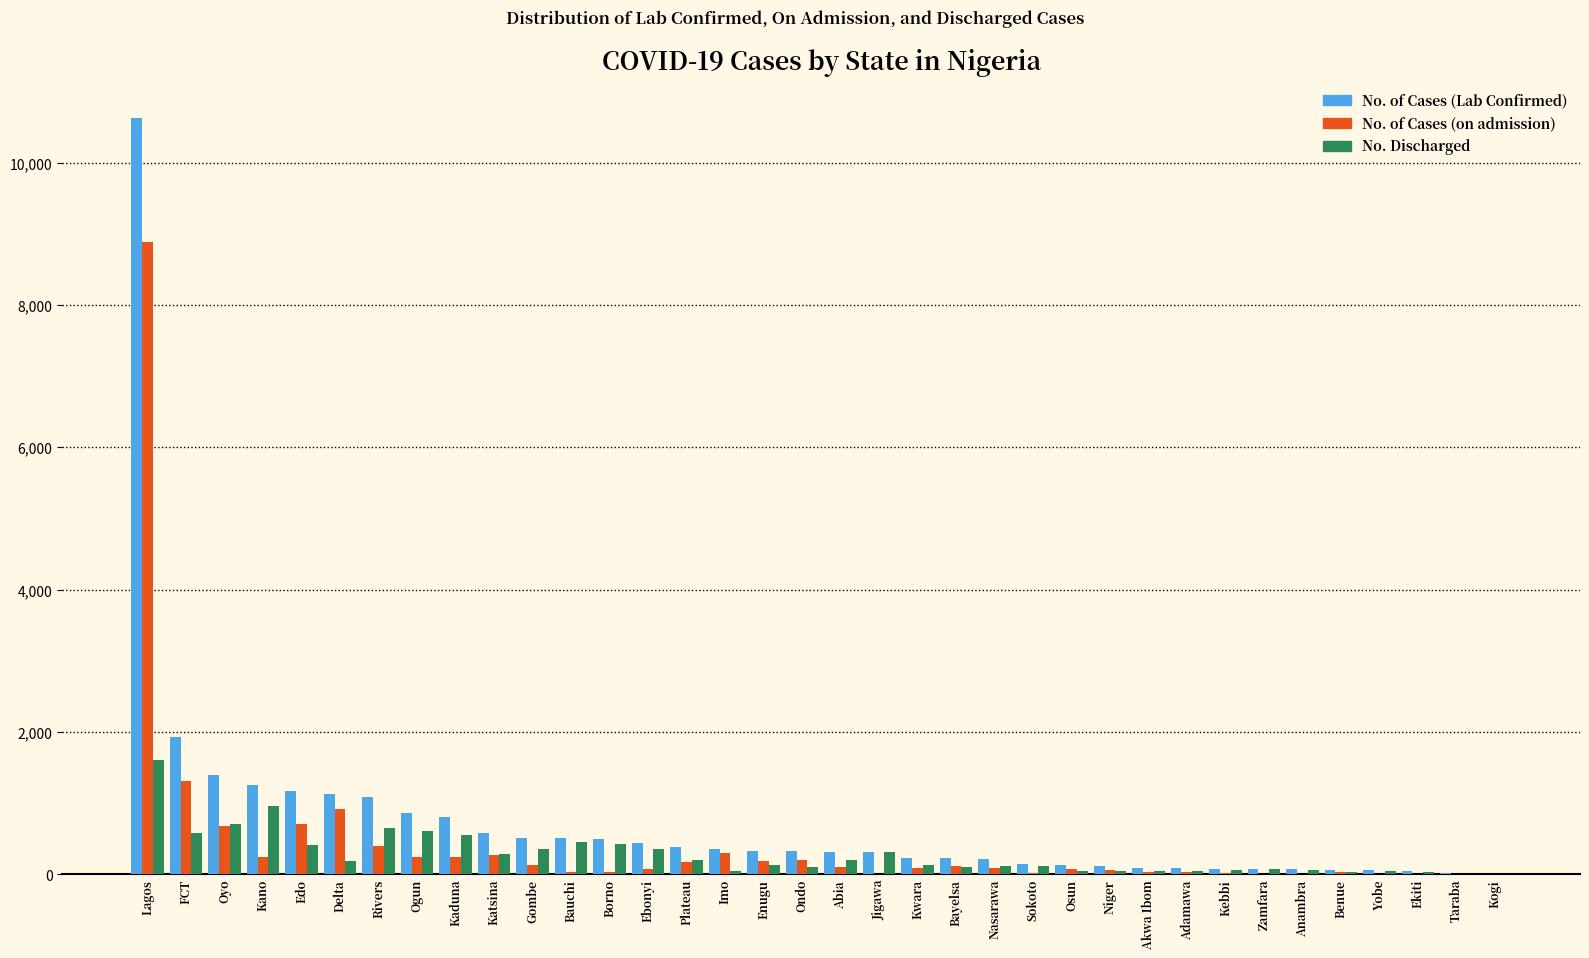

At which label is No. of Cases (Lab Confirmed) closest to 5317?

FCT